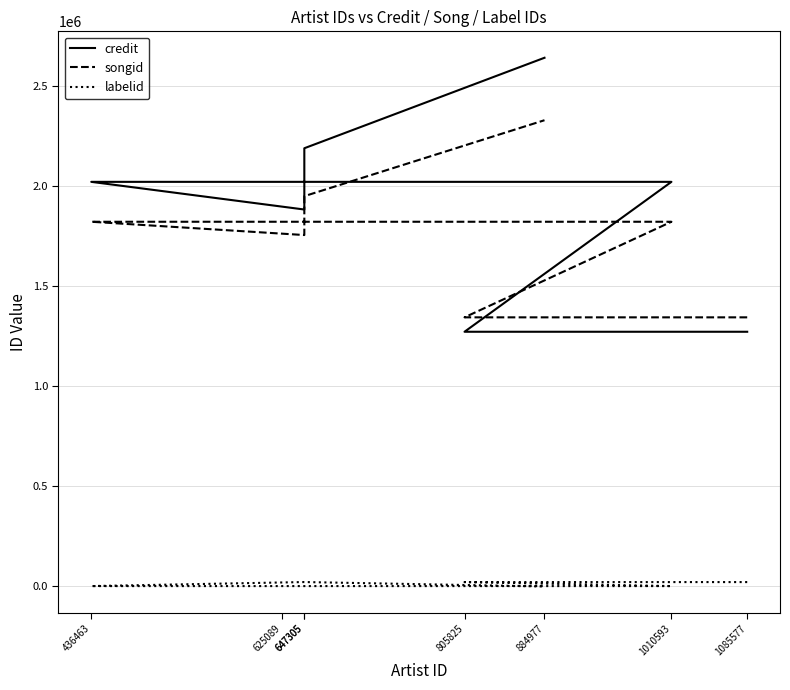

How many interior local valleys does the songid series have?

1